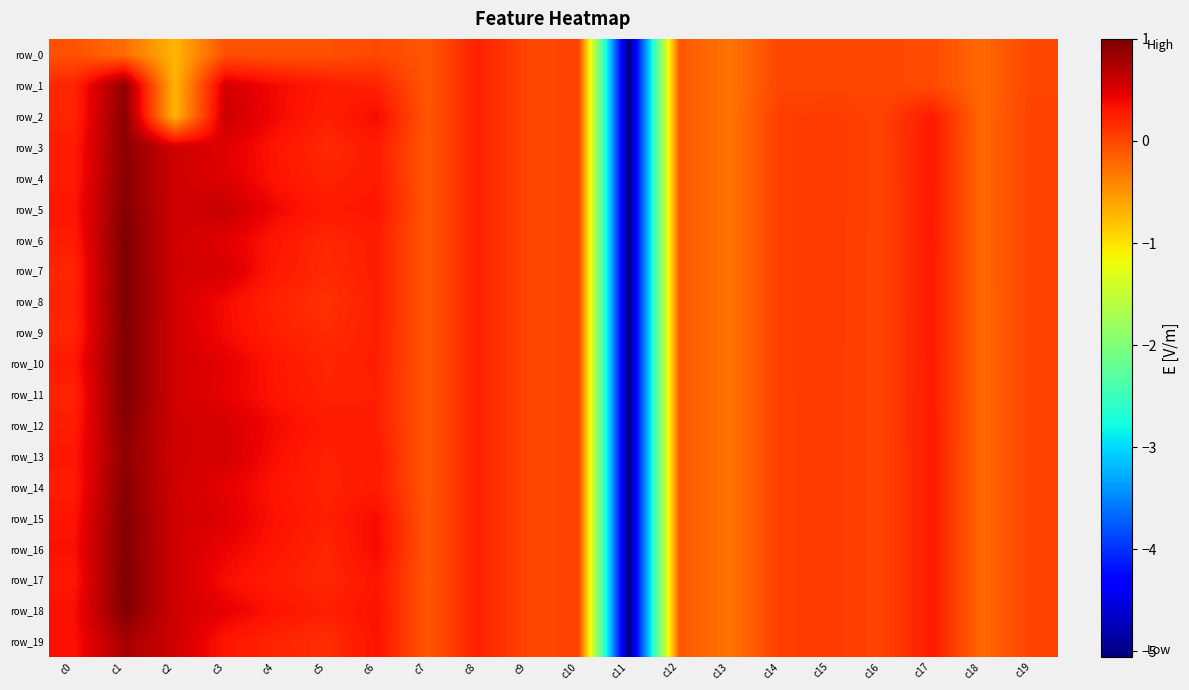

How many values in the row_11 series are below 0?

5